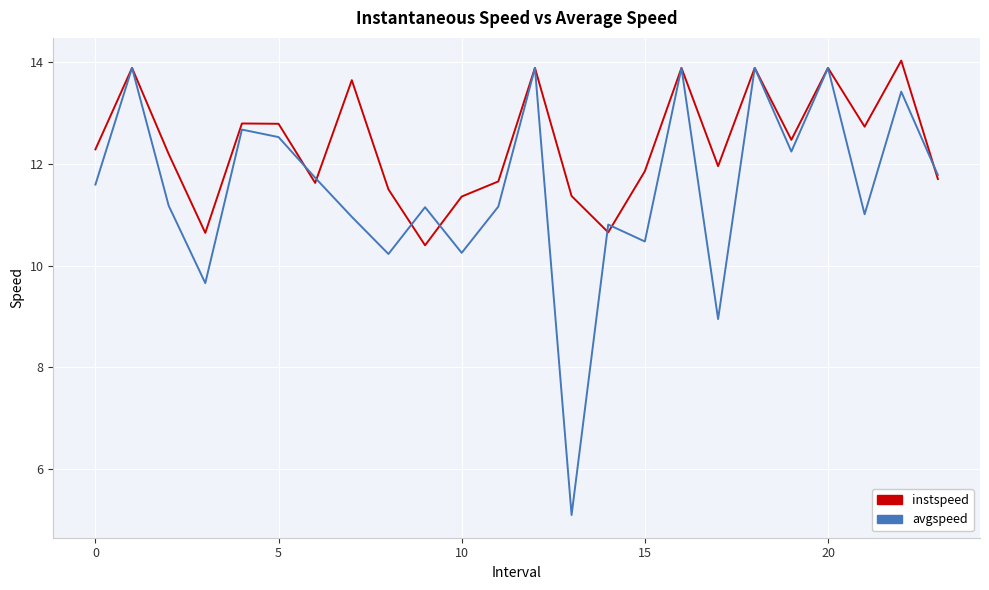

Which series has the largest range (max minus min)?

avgspeed